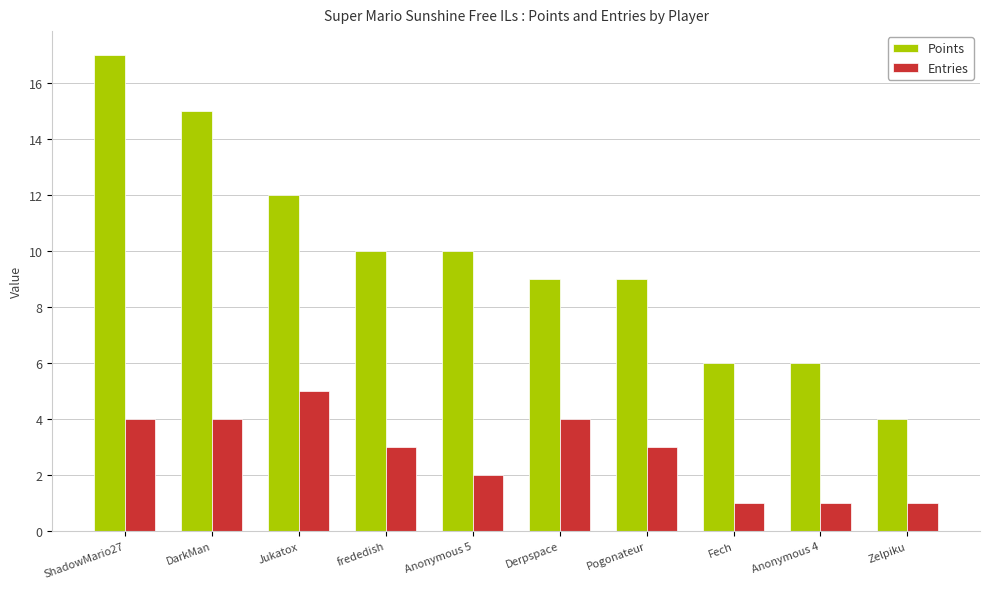

The Entries series shows 1 at Zelpiku. True or false?

True